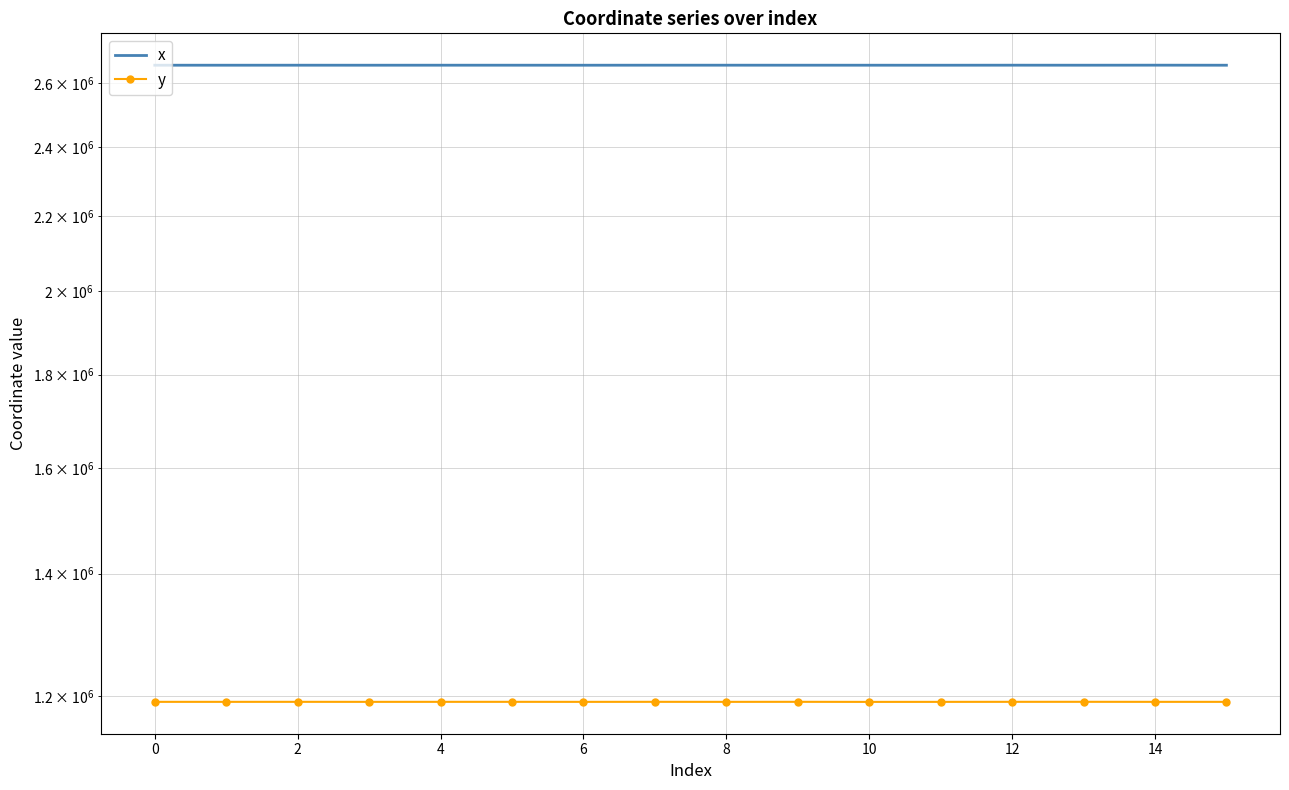

How many data points in y are above 1190888?

9